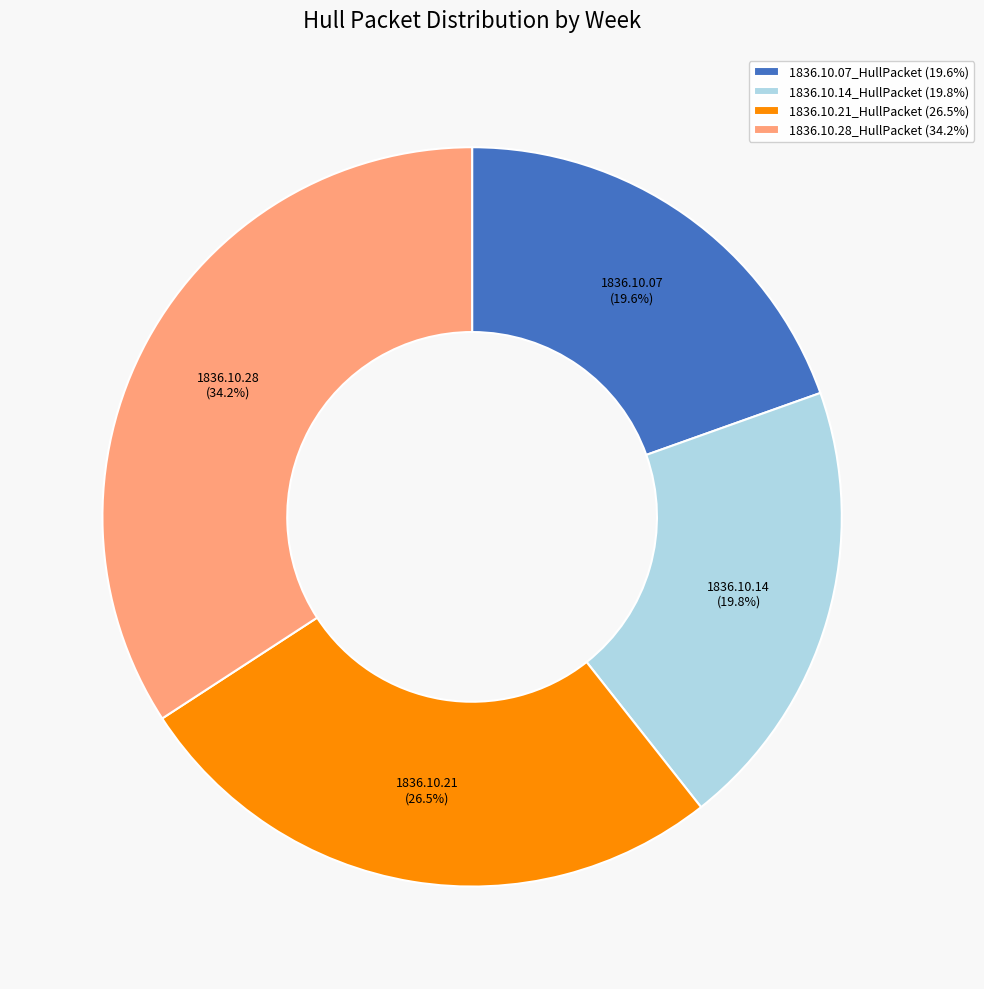

Between 1836.10.21_HullPacket (26.5%) and 1836.10.14_HullPacket (19.8%), which is larger?

1836.10.21_HullPacket (26.5%)